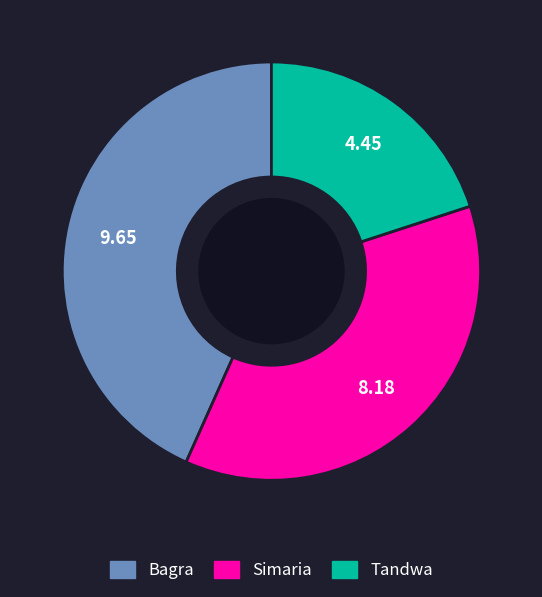

Count the number of slices in the pie.

3